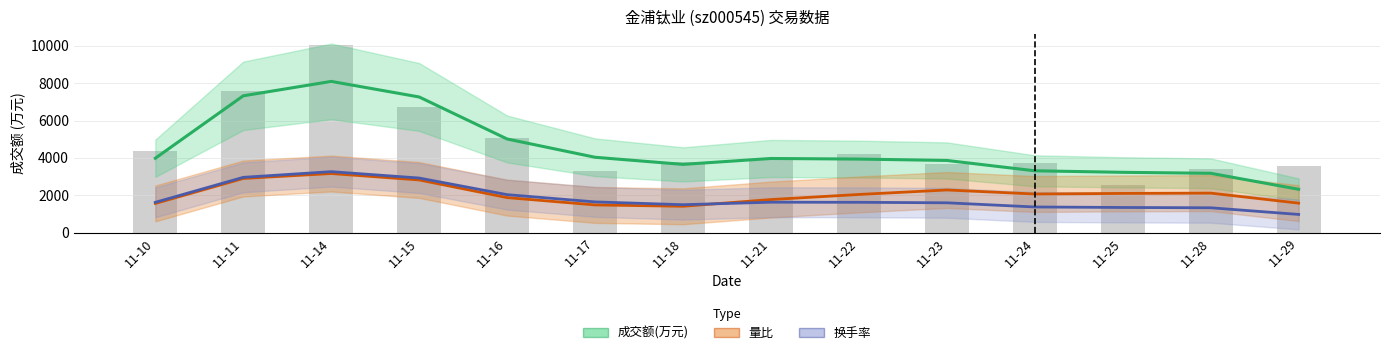

Between 11-15 and 11-17, which is larger?

11-15